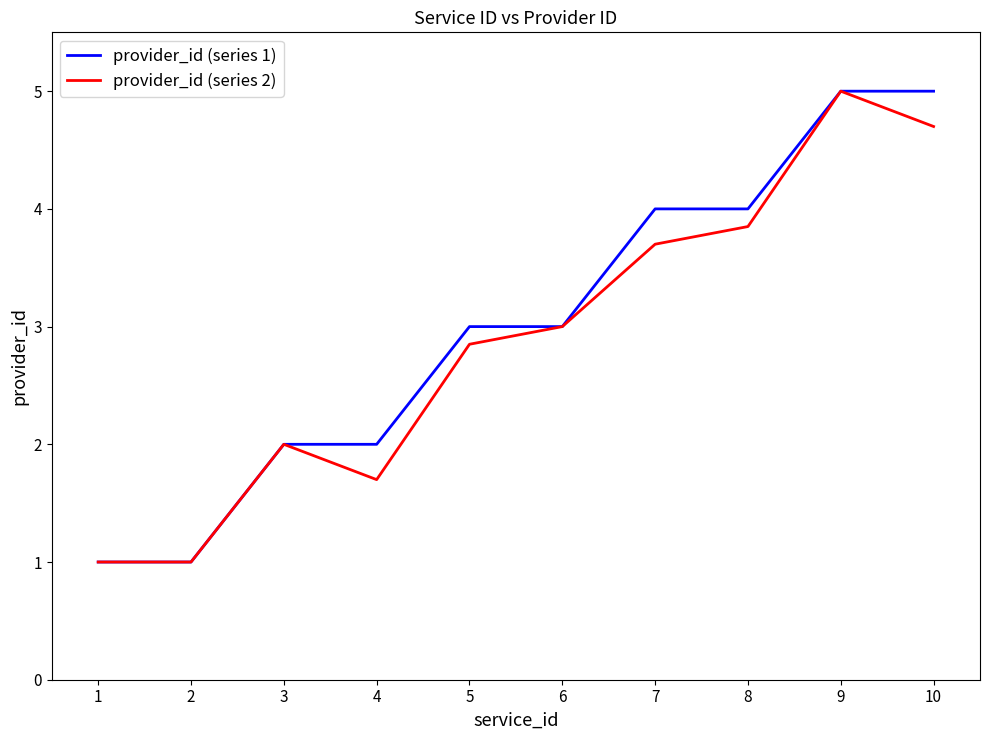

Reading left to right, what are all the values shown in this chart?

provider_id (series 1): 1.0	1.0	2.0	2.0	3.0	3.0	4.0	4.0	5.0	5.0
provider_id (series 2): 1.0	1.0	2.0	1.7	2.9	3.0	3.7	3.9	5.0	4.7